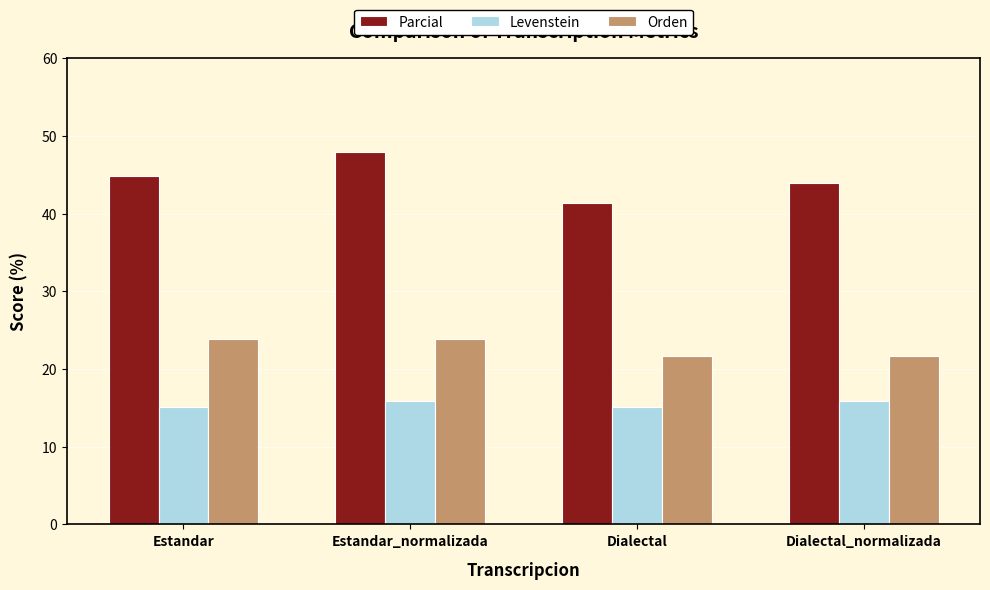

What is the lowest value of the Levenstein series?

15.1